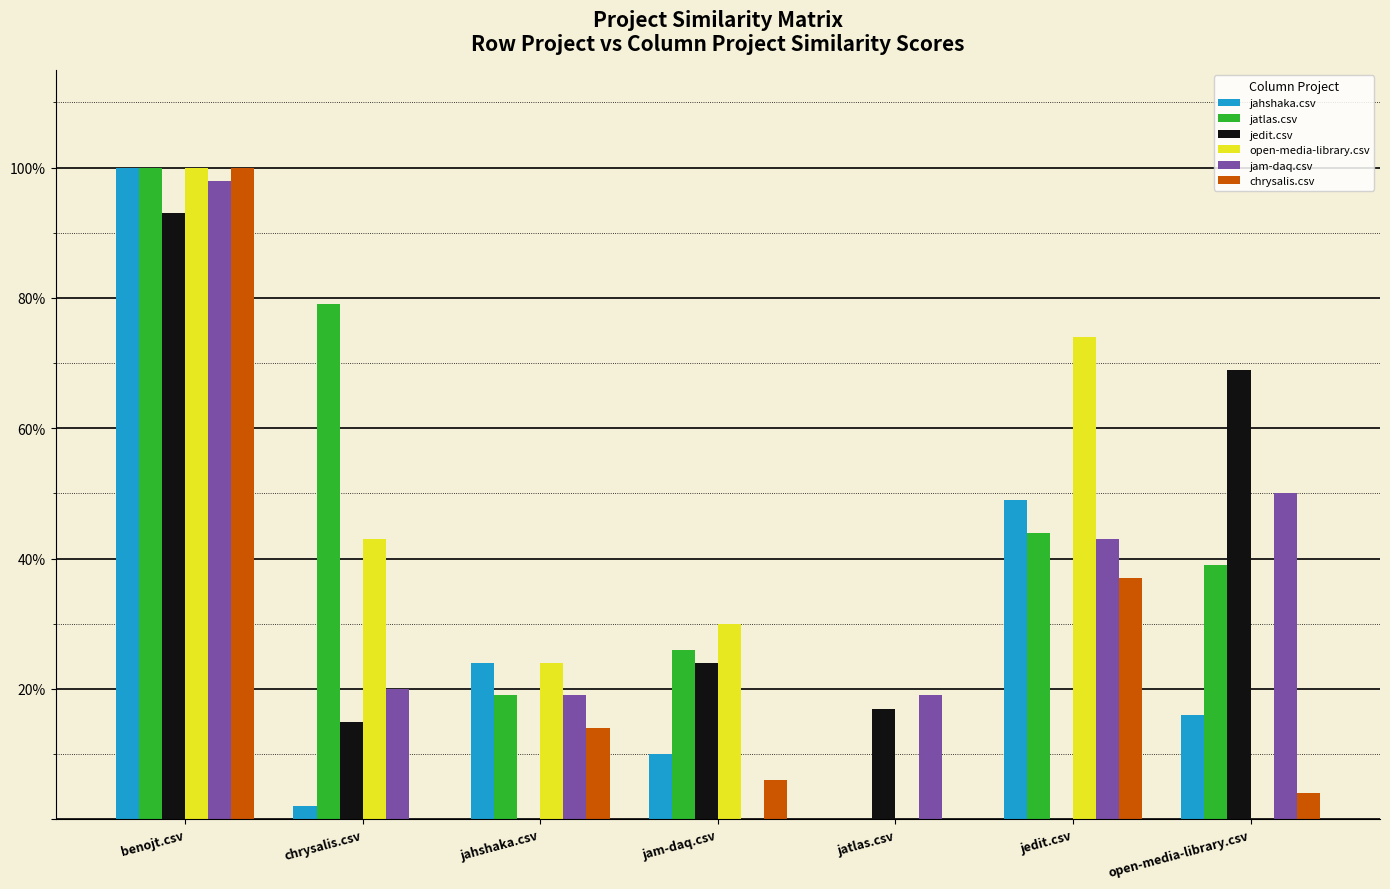

What is the maximum value shown in the chart?

1.0